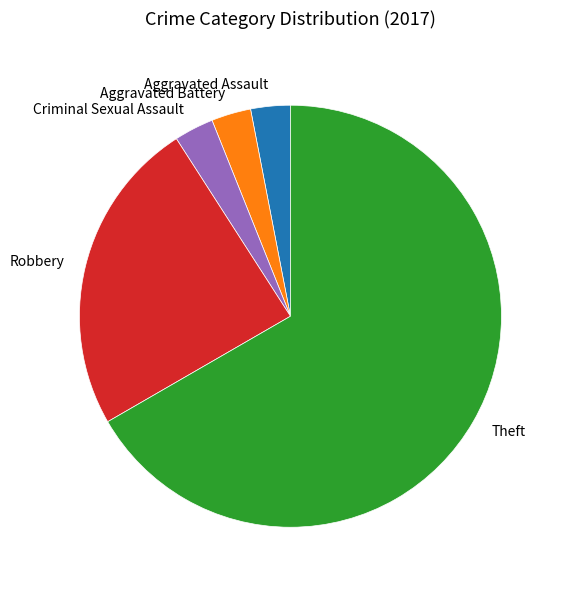

Count the number of slices in the pie.

5